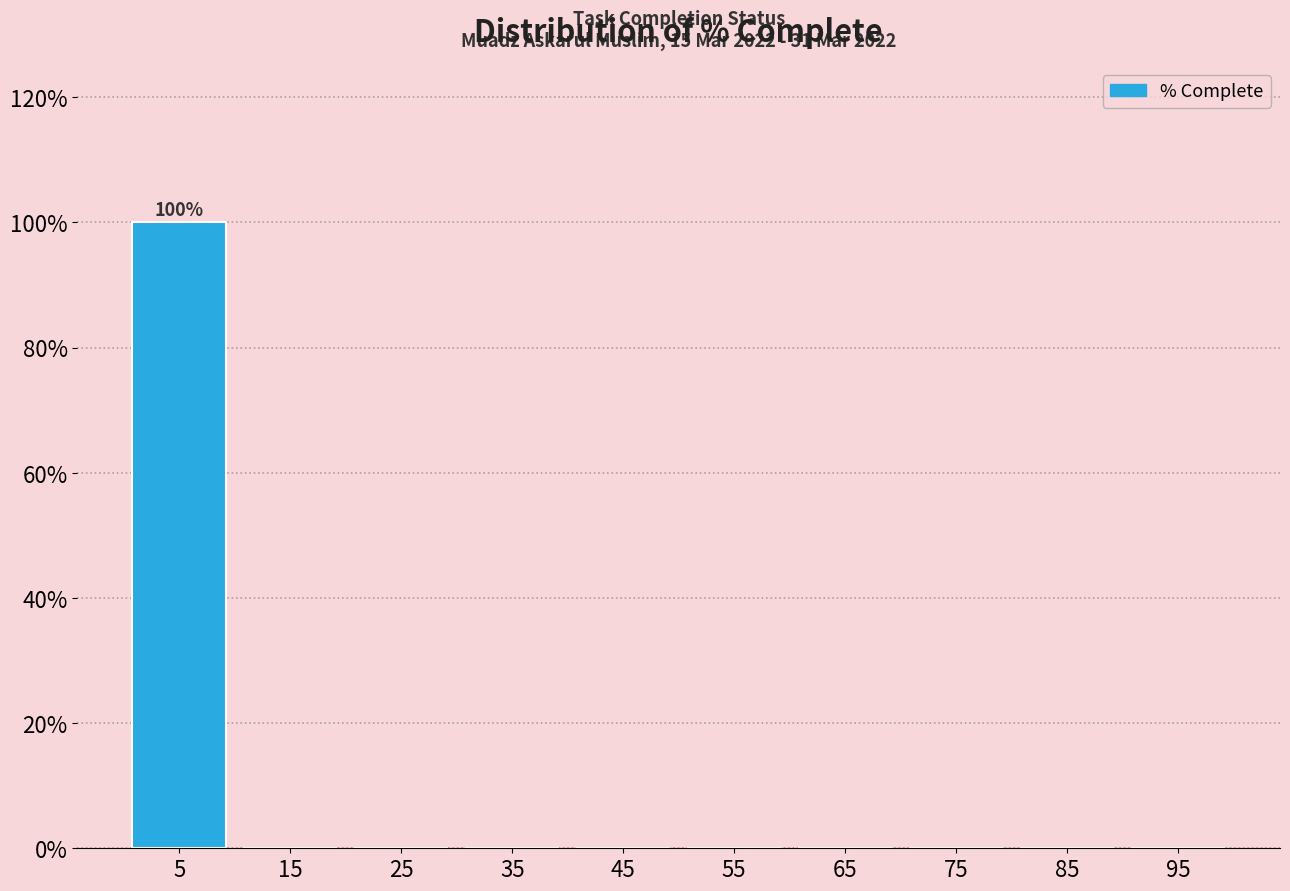

Over which range of the x-axis is the bar tallest?

0 to 10